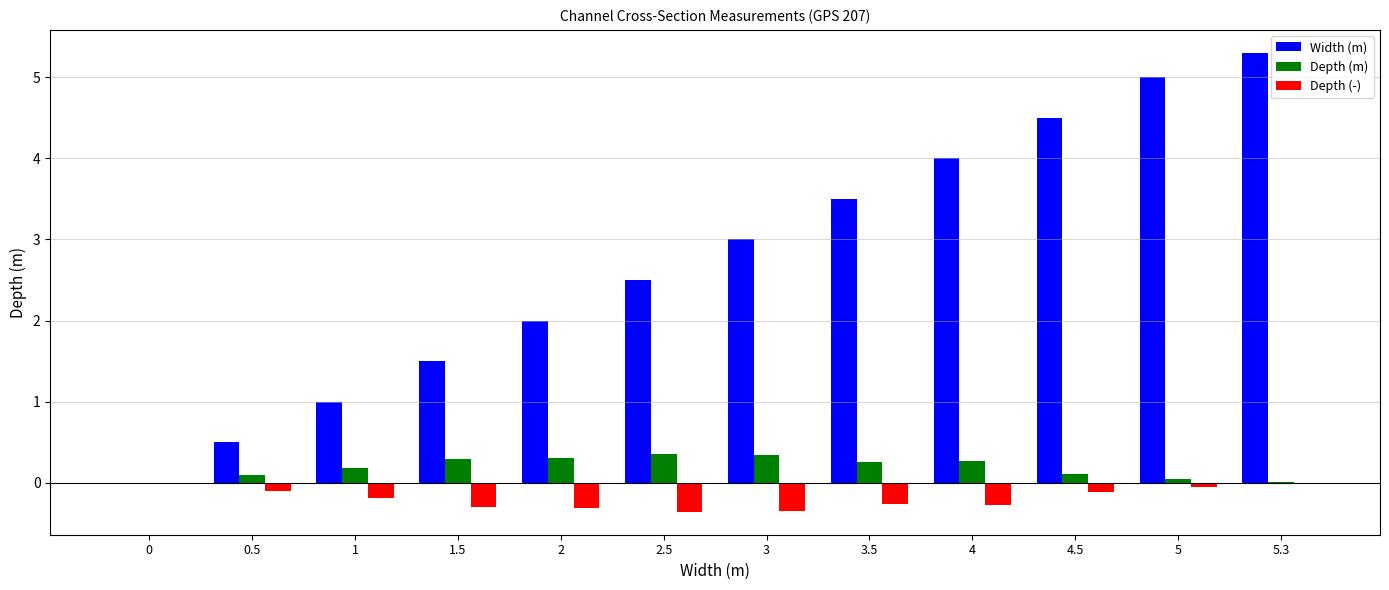

Which category has the highest value in the Width (m) series?

5.3